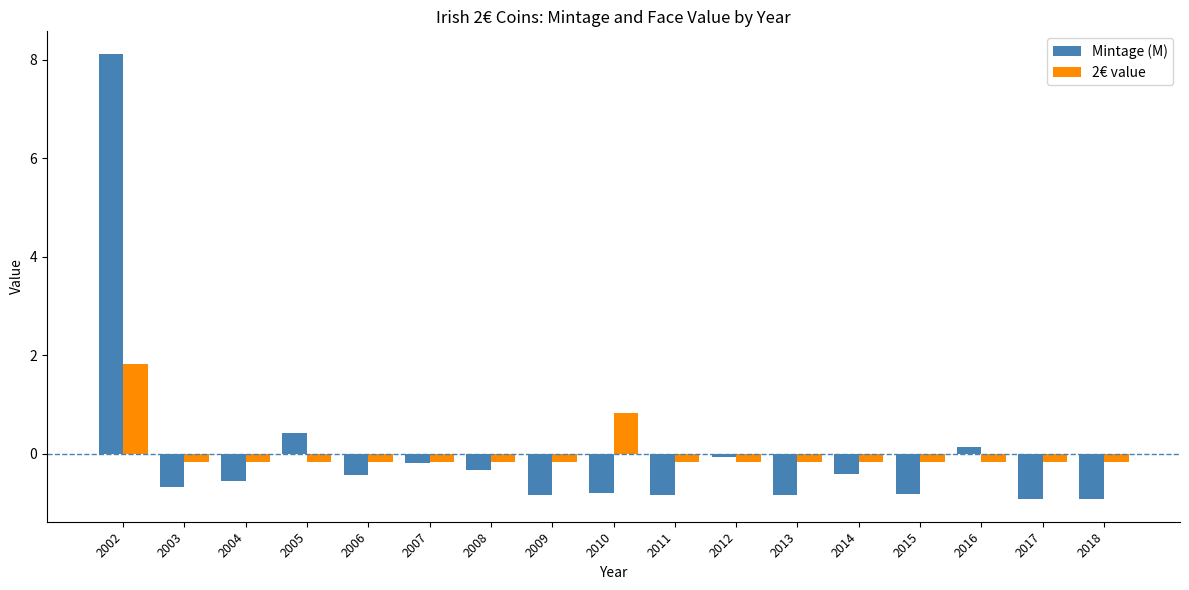

True or false: Mintage (M) has a value of -0.3 at 2018.

False